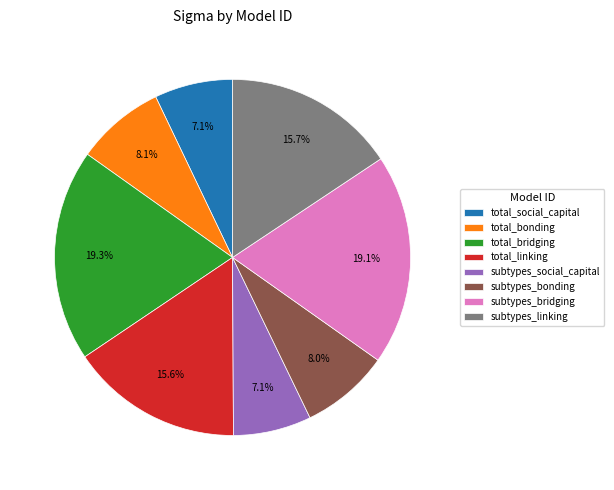

Between subtypes_linking and subtypes_bonding, which is larger?

subtypes_linking